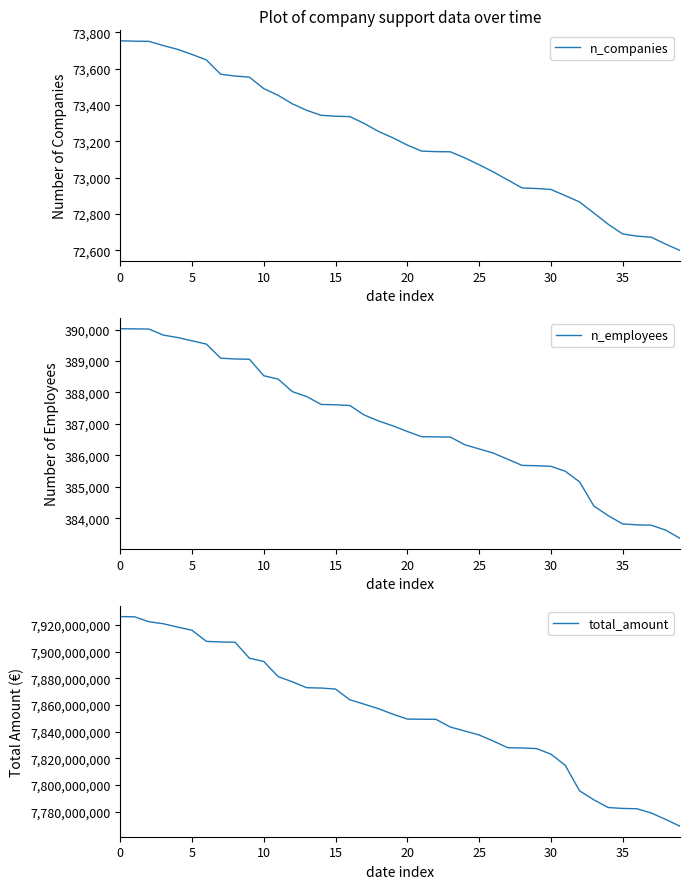

Reading right to left, what are all the values shown in this chart?

n_companies: 72600	72635	72673	72679	72691	72744	72806	72867	72902	72936	72941	72944	72988	73032	73072	73110	73143	73144	73147	73180	73220	73255	73299	73337	73339	73344	73371	73407	73454	73491	73554	73560	73570	73649	73679	73707	73728	73751	73752	73754
n_employees: 383360	383622	383778	383789	383819	384082	384388	385157	385496	385651	385670	385680	385874	386070	386204	386337	386581	386586	386592	386758	386937	387093	387282	387584	387607	387618	387866	388024	388424	388531	389055	389063	389089	389538	389641	389745	389823	390015	390020	390026
total_amount: 7769089425	7774227532	7778987165	7782186783	7782442220	7783099811	7788855469	7795657683	7814821605	7823150607	7827274096	7827732321	7827904478	7832886883	7837479605	7840477495	7843394532	7849163636	7849269926	7849382928	7853033942	7857142086	7860549476	7863829734	7871867411	7872644872	7872866897	7877267357	7881231410	7892568008	7894974922	7906961573	7907138920	7907624739	7915933562	7918302161	7920812432	7922293880	7926006403	7926167319